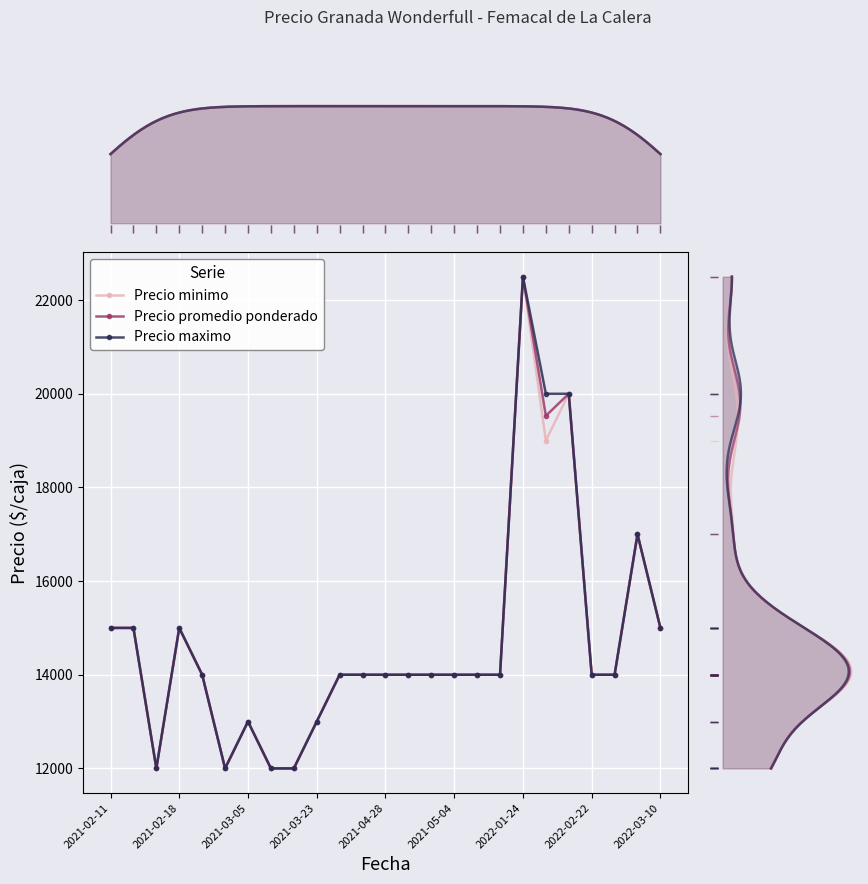

How many series are shown in this chart?

3